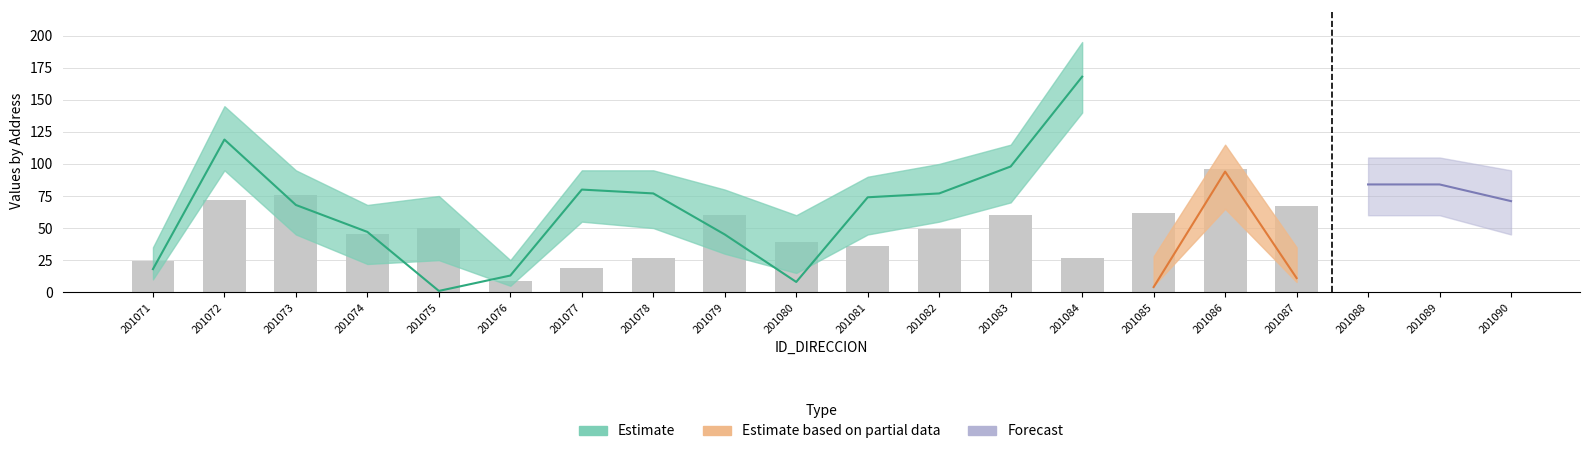

Is it true that lower_estimate equals 30 at 201078?

False